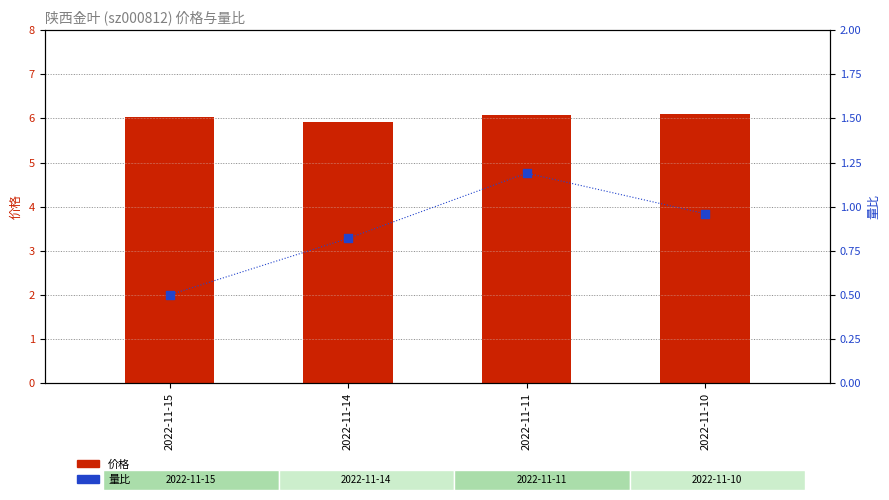

Is the value of 价格 at 2022-11-10 greater than the value of 量比 at 2022-11-11?

Yes